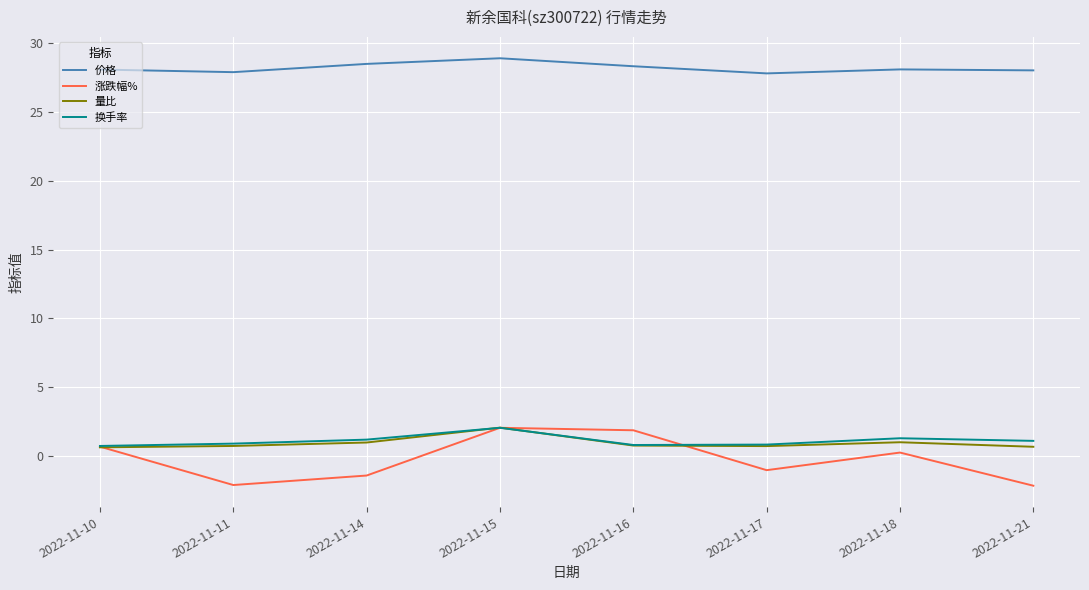

What is the smallest value displayed?

-2.2